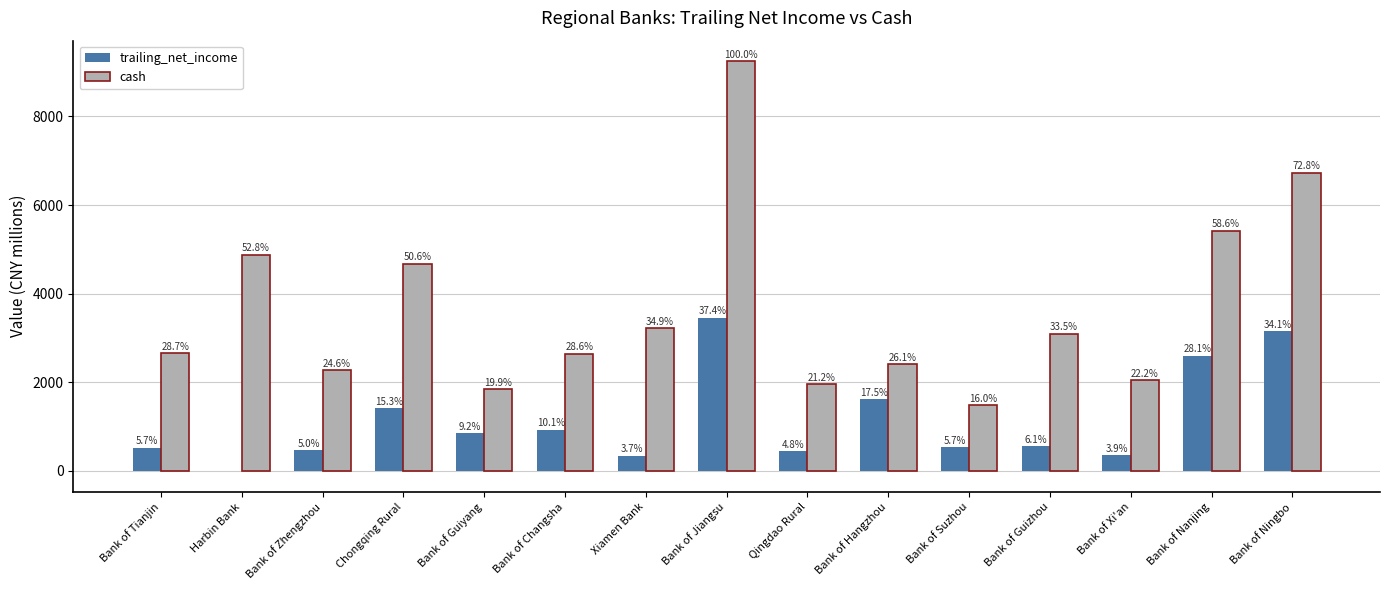

What is the total value across all series at Bank of Xi'an?

2411.6